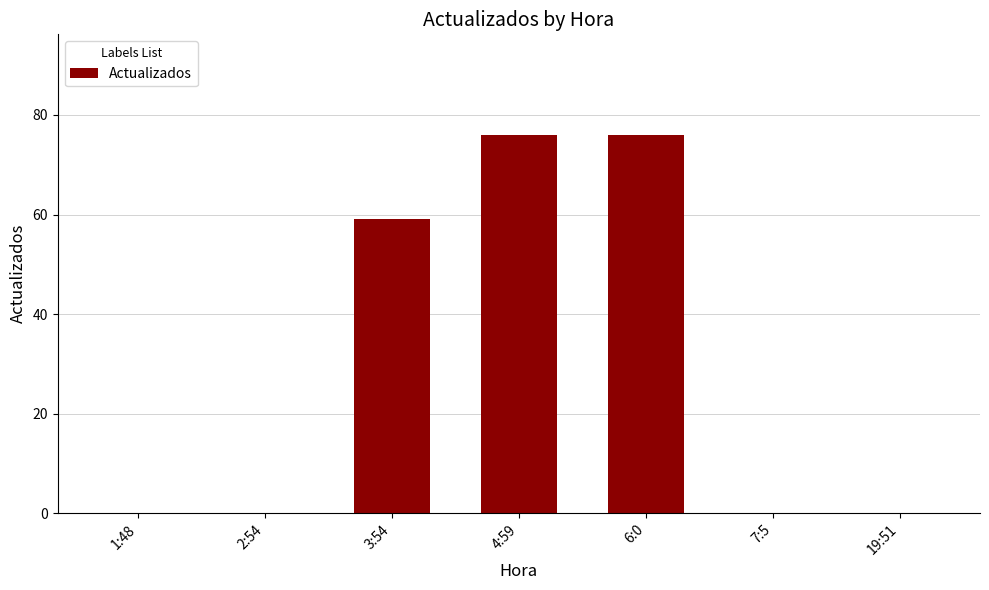

True or false: the data shows 0 at 1:48.

True